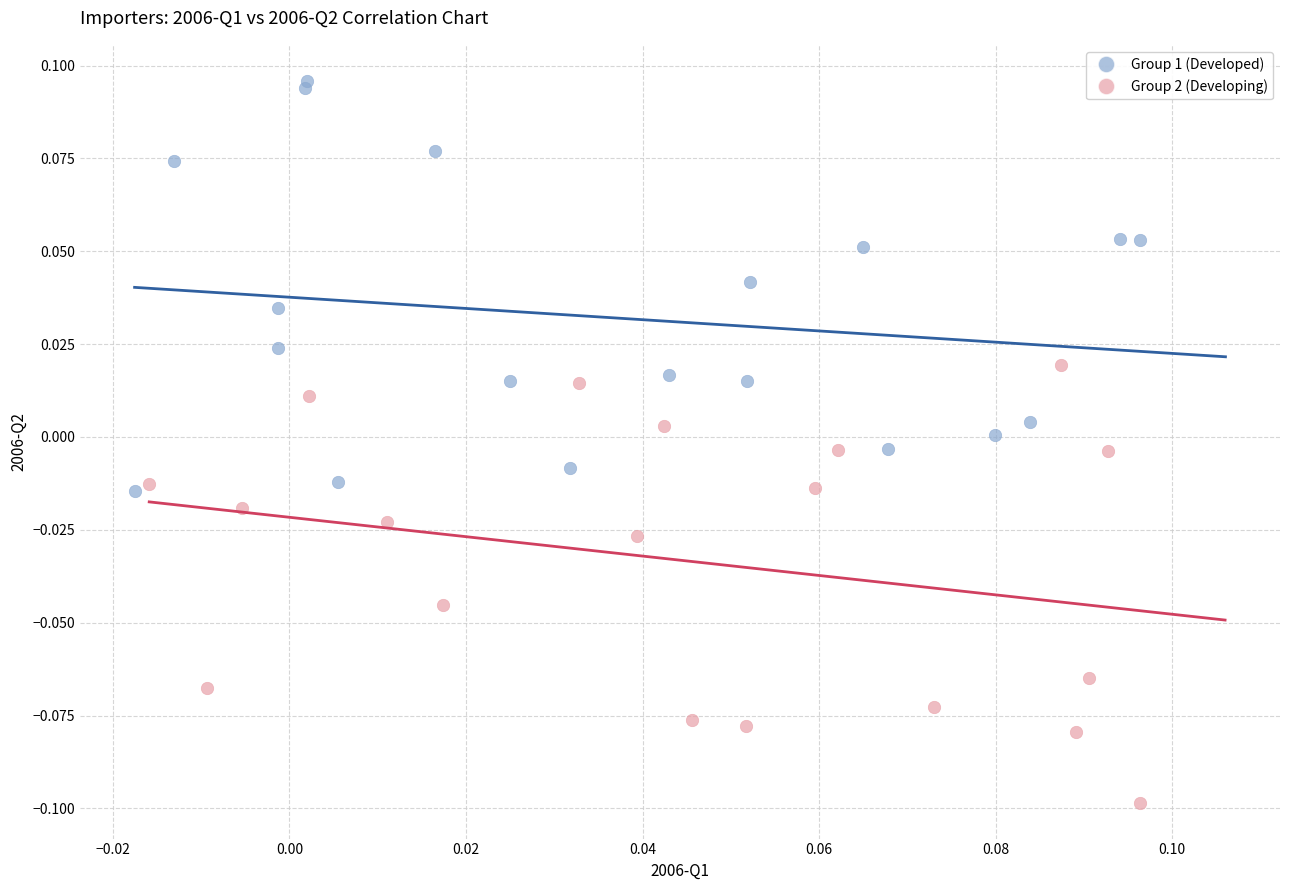

Which series reaches the maximum Y coordinate?

Group 1 (Developed)